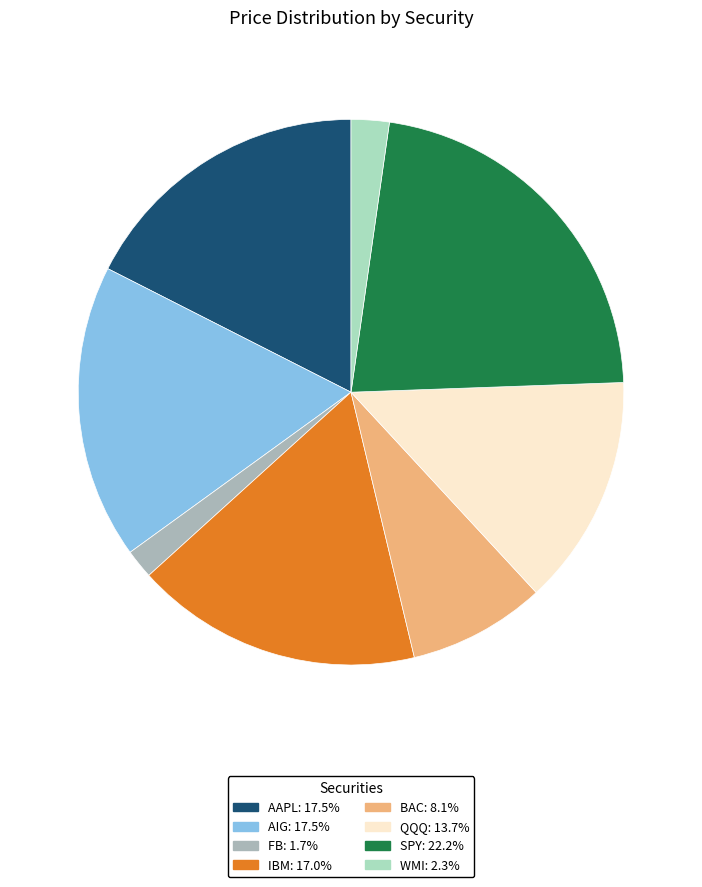

Which has a higher value, IBM or FB?

IBM